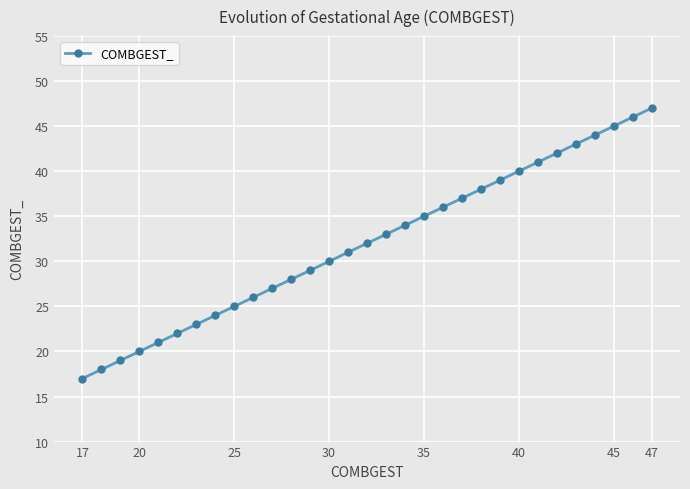

What is the value of the 9th point from the left?

25